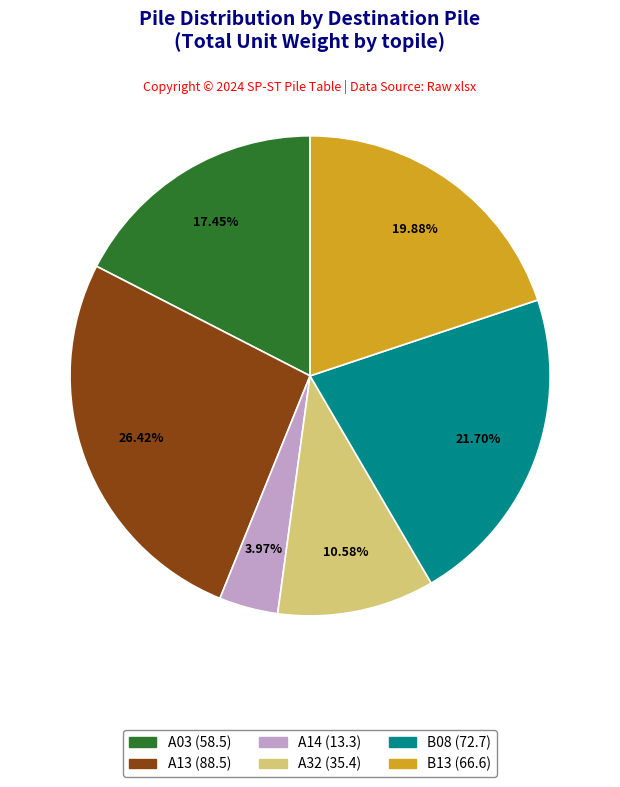

Does any single category account for the majority?

No